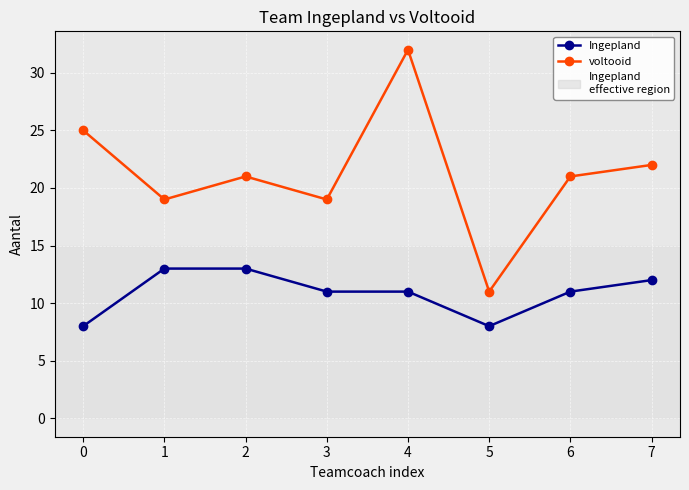

True or false: voltooid has a value of 39 at 7.

False